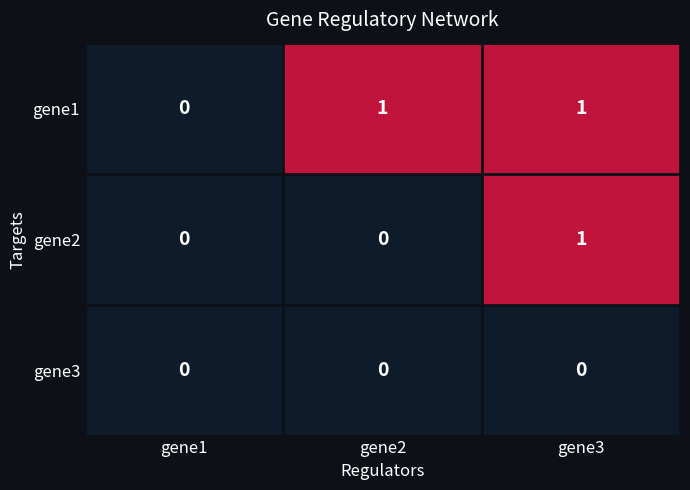

Is it true that gene3 equals 0 at gene2?

True